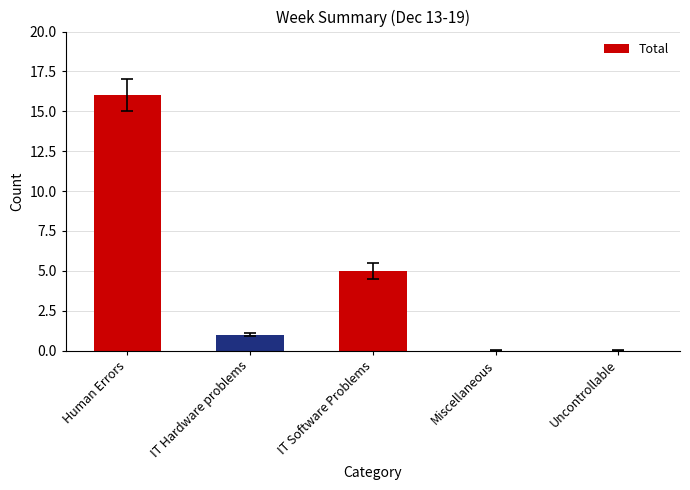

What is the greatest value displayed?

16